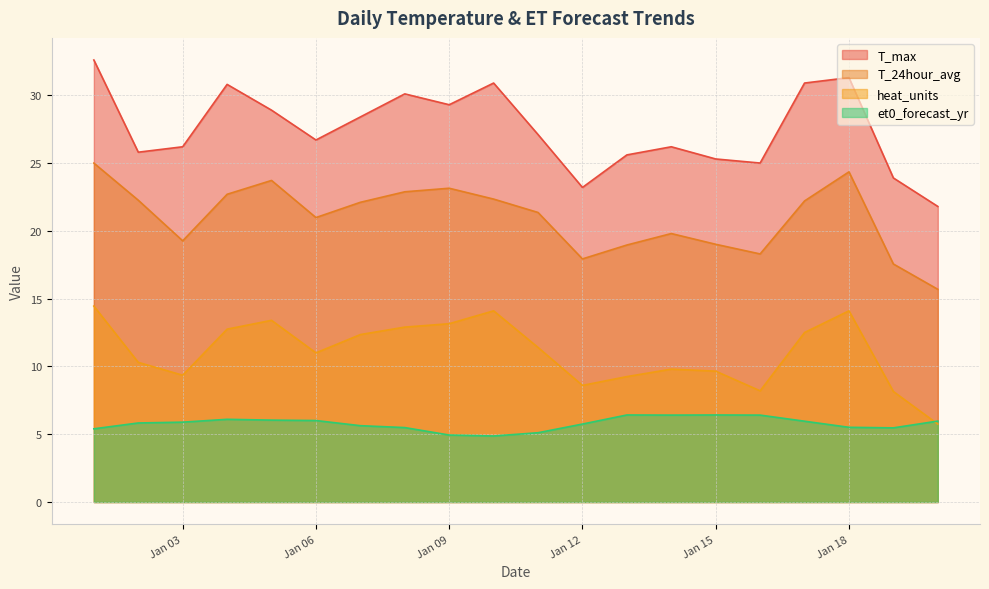

What is the difference between the maximum and minimum values in the T_24hour_avg series?

9.3